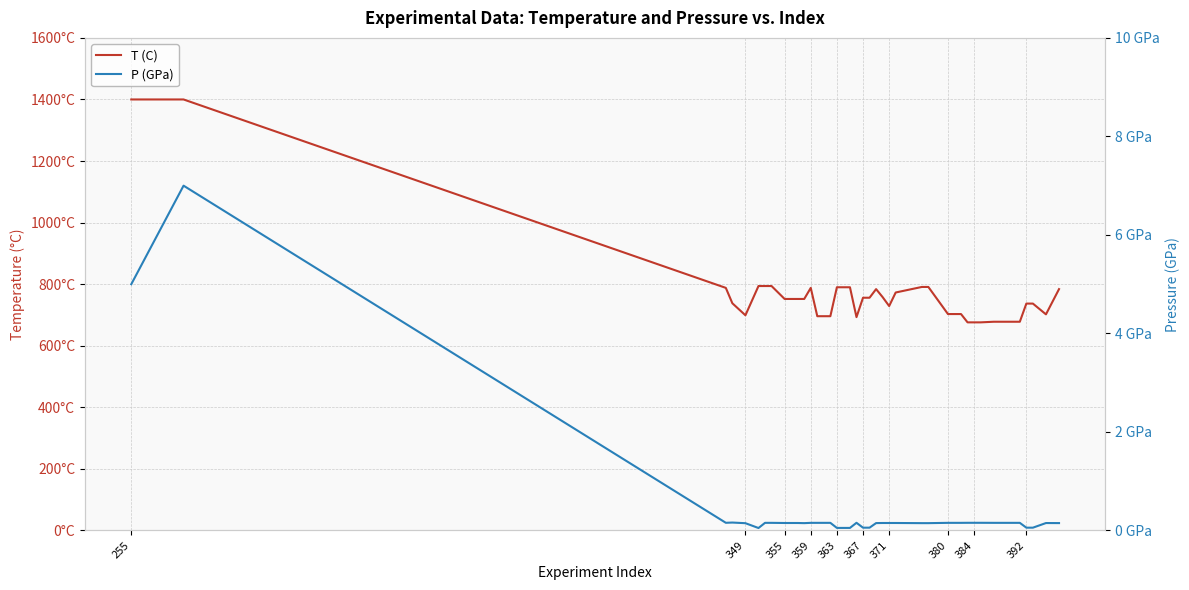

At which category does the chart reach its peak across all series?

255